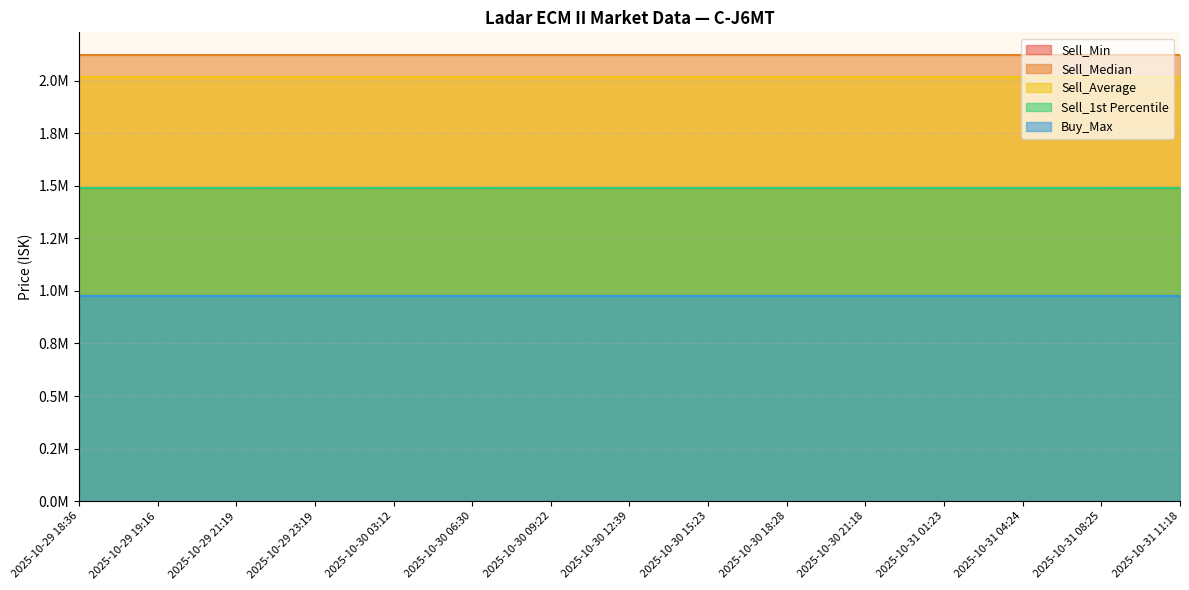

Is it true that Sell_Average equals 649282.9 at 2025-10-30 06:30?

False